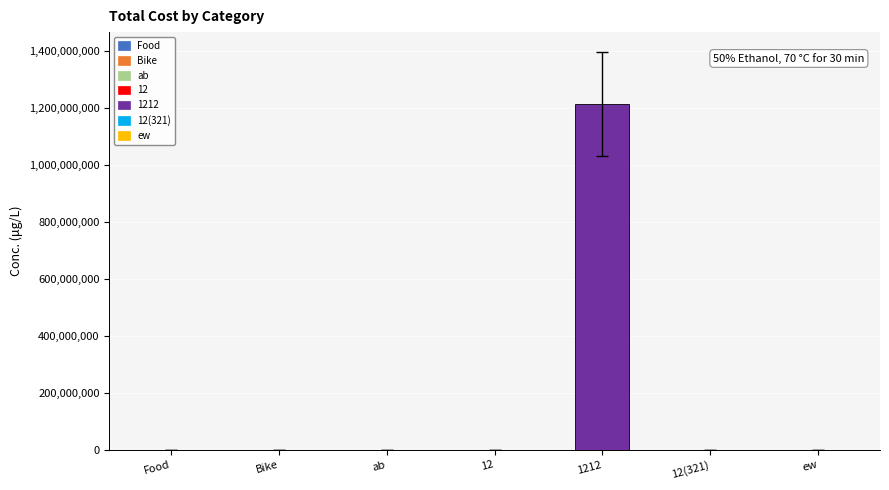

What is the maximum value shown in the chart?

1213212242